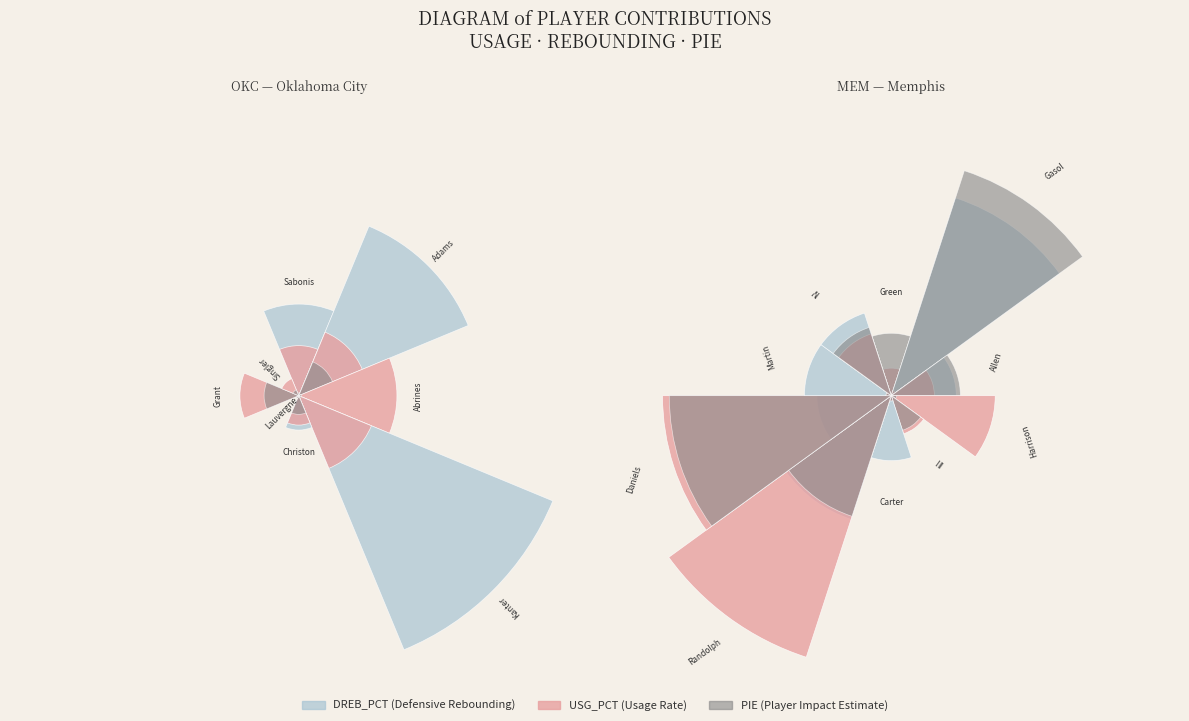

Is there a majority slice in this chart?

No